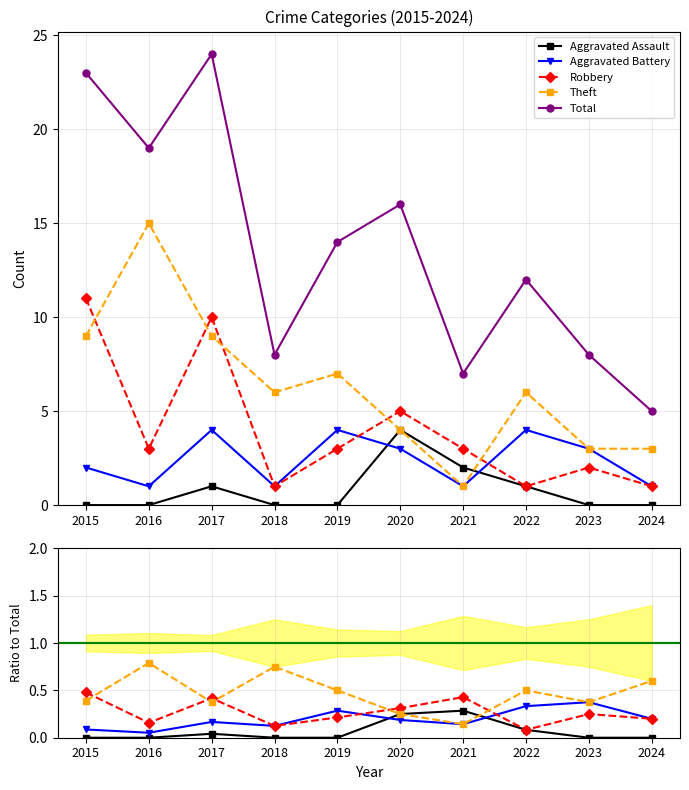

At which label is Total closest to 14?

2019